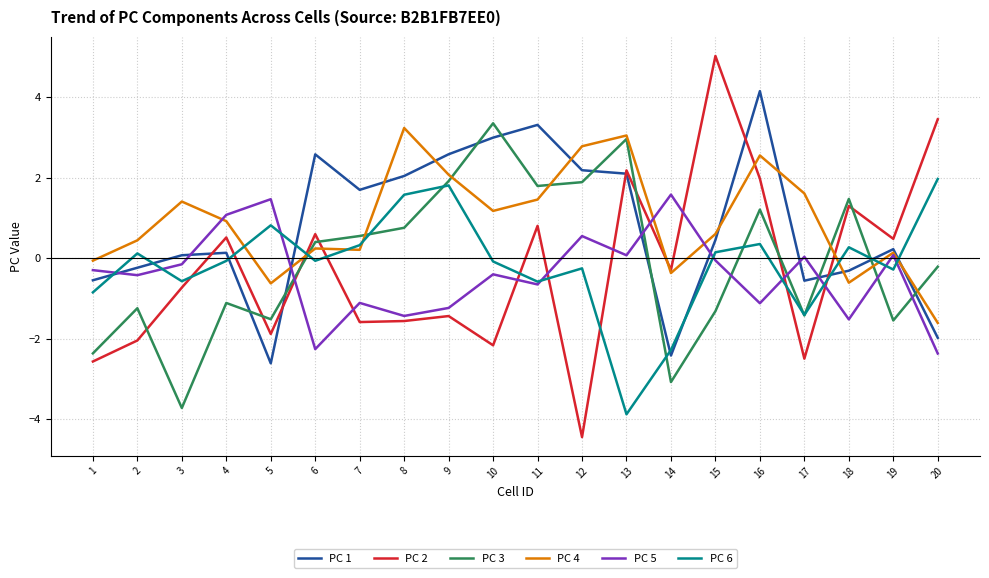

Which series has the widest spread of values?

PC 2